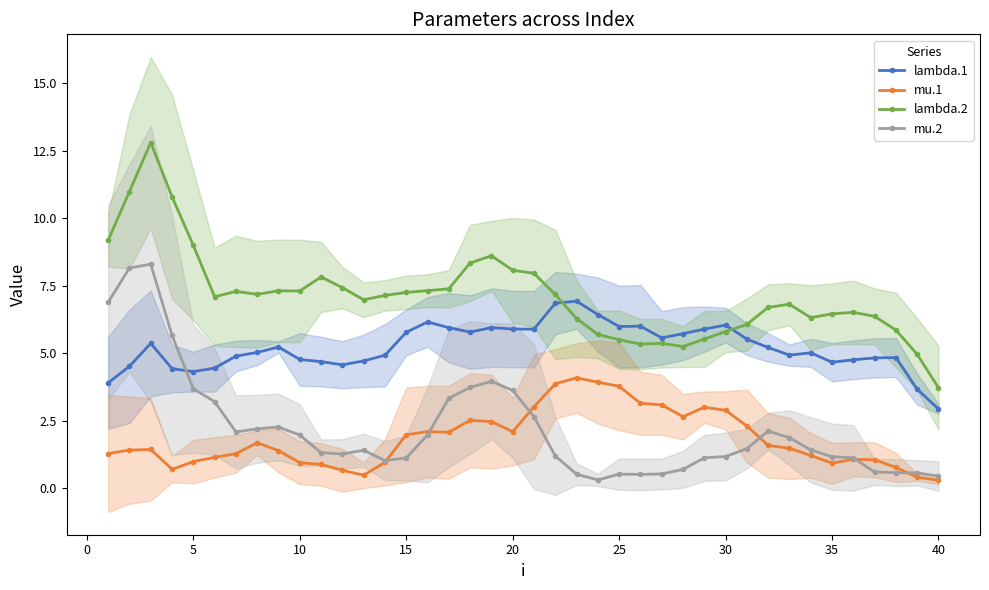

True or false: lambda.2 and mu.1 intersect in this chart.

False